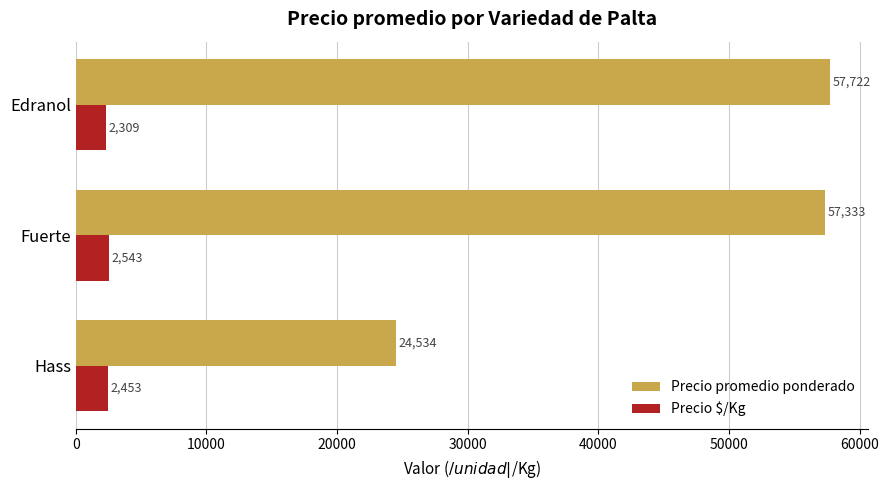

True or false: Precio promedio ponderado has a value of 57333.3 at Fuerte.

True